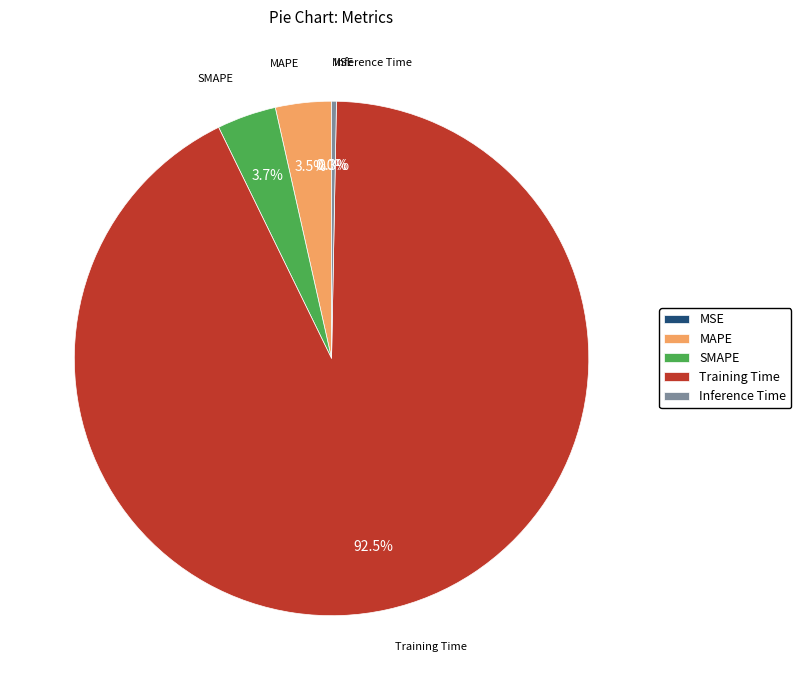

Which category has the smallest portion of the pie?

MSE